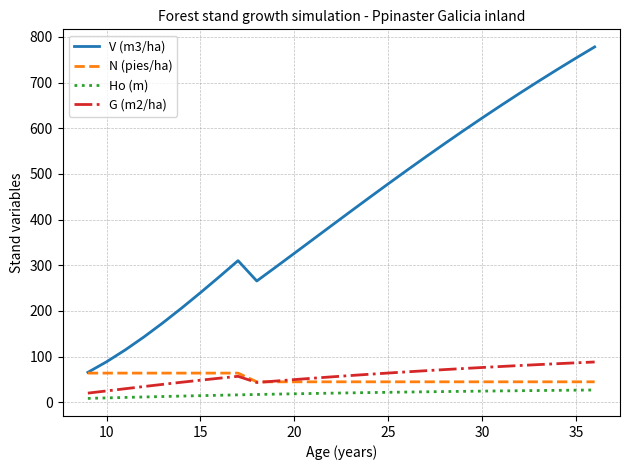

Which series has the largest range (max minus min)?

V (m3/ha)